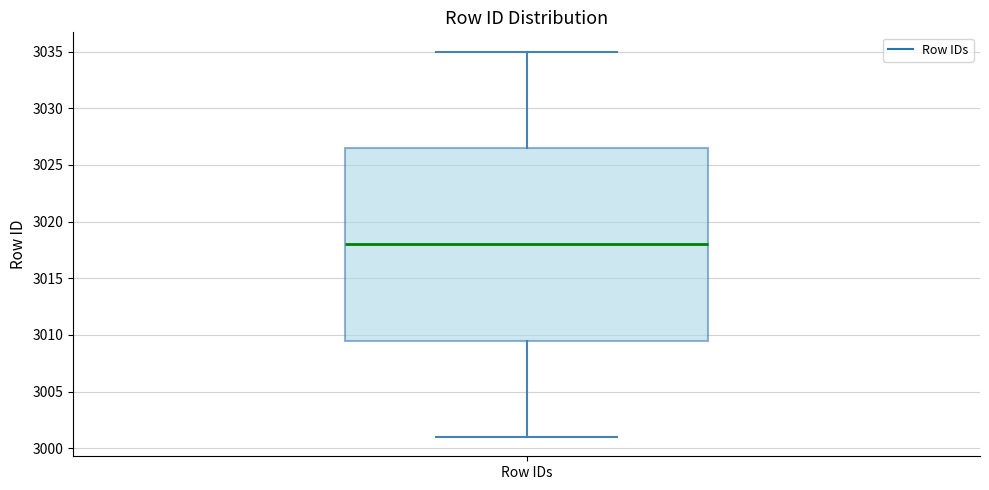

Transcribe this box plot: give where the median line is, the range the box spans, and where the two whiskers end, as read against the y-axis. The values are not printed on the chart, so give them approximately, as read against the axis.

median 3018.0, box 3009.5 to 3026.5, whiskers 3001.0 to 3035.0